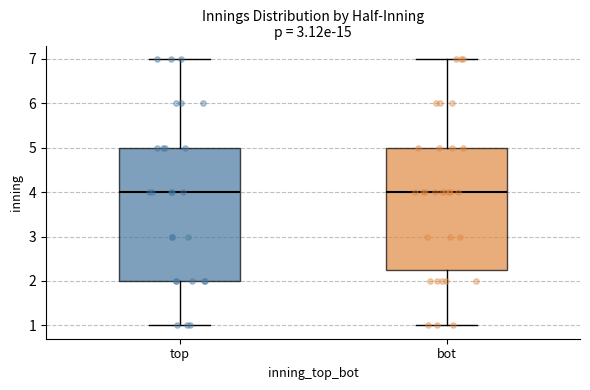

Where is the lower edge of the box for top on the y-axis? The values are not printed on the chart, so give them approximately, as read against the axis.

2.0